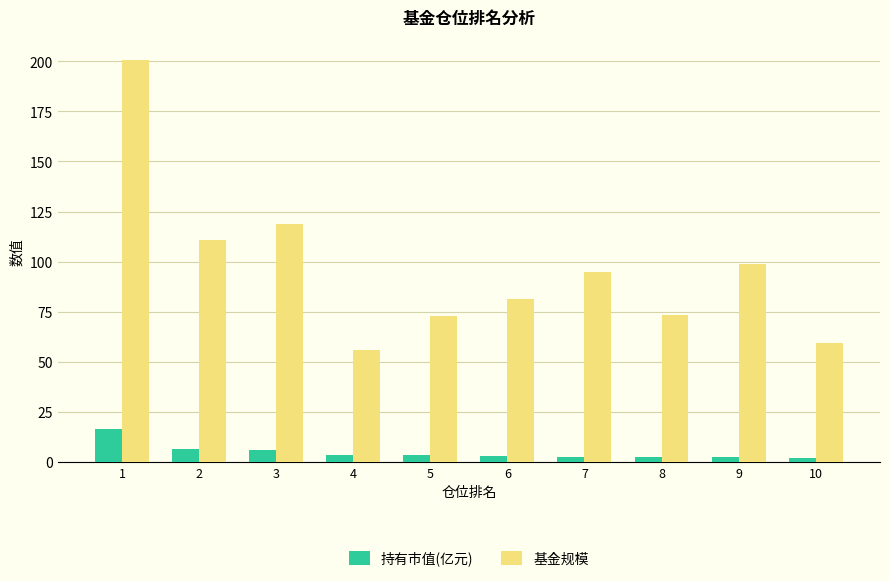

Which category has the lowest value in the 基金规模 series?

4